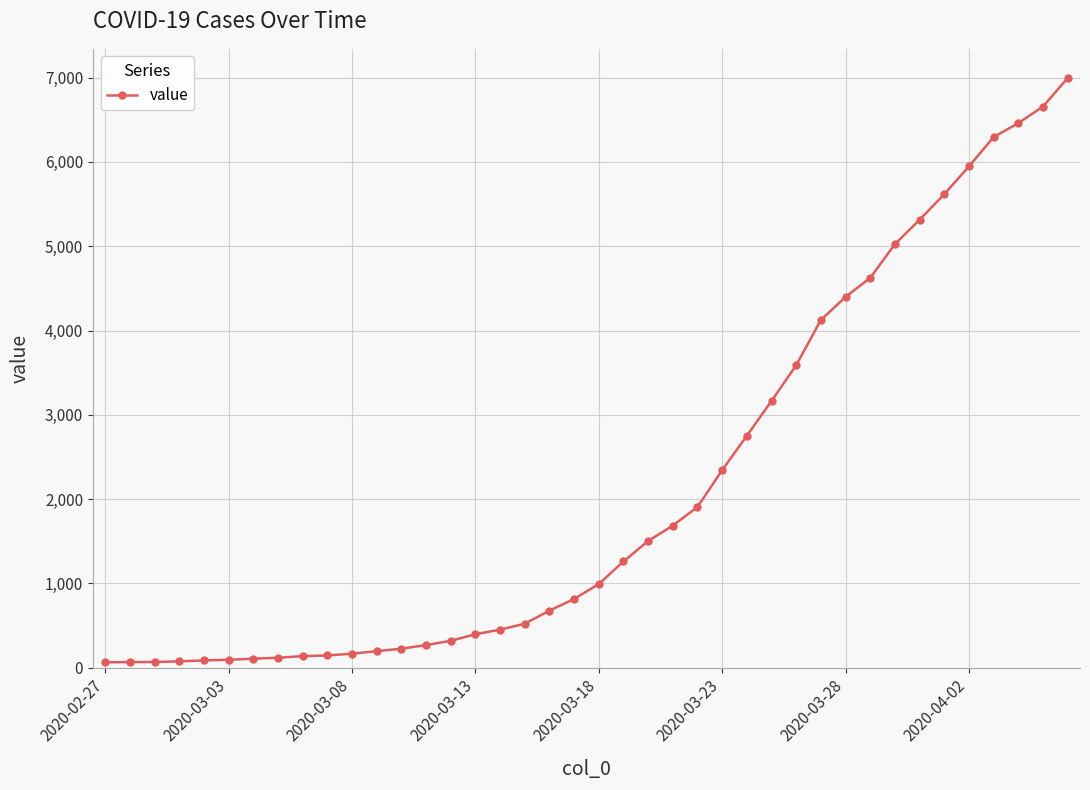

How many lines are shown in the chart?

1